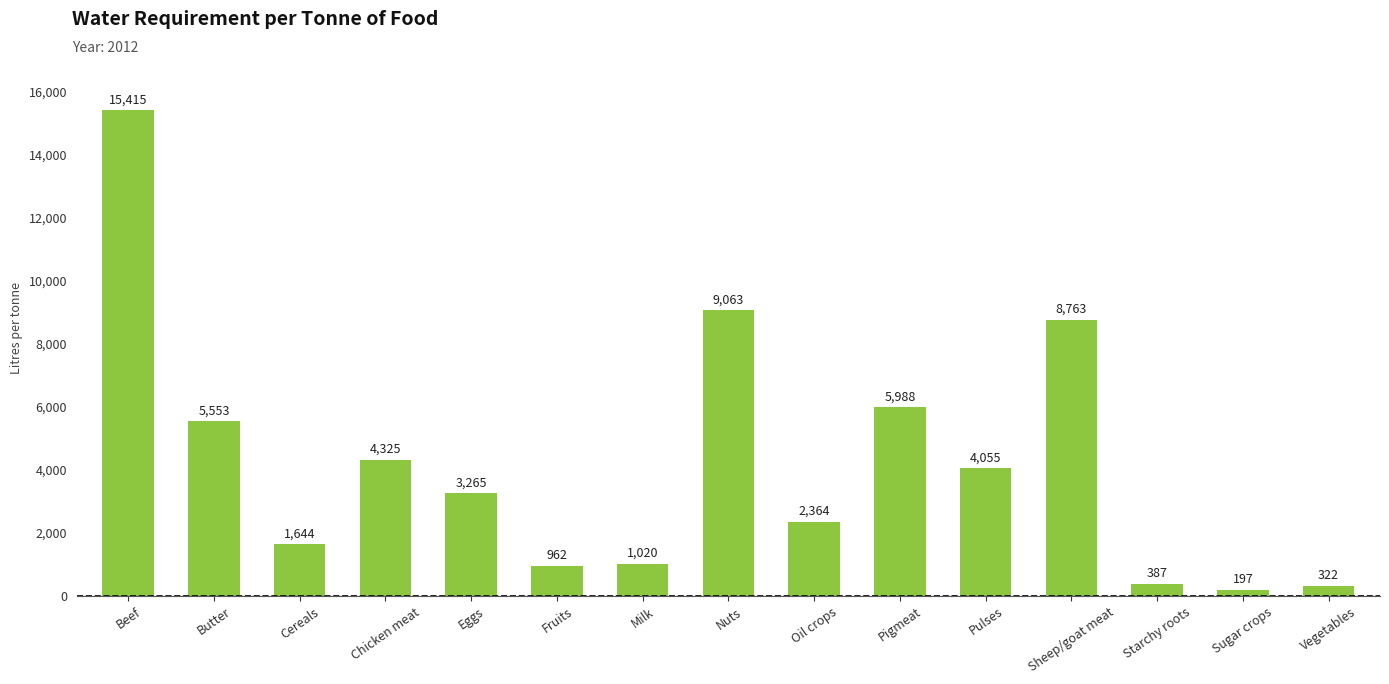

How many bars are there in total?

15